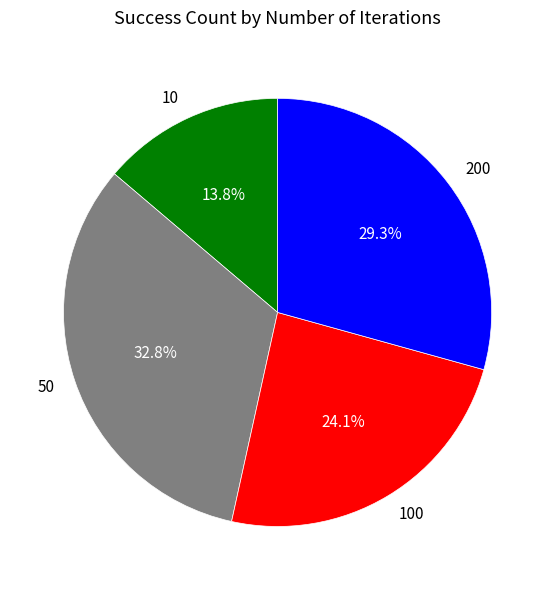

How many segments does this pie chart have?

4